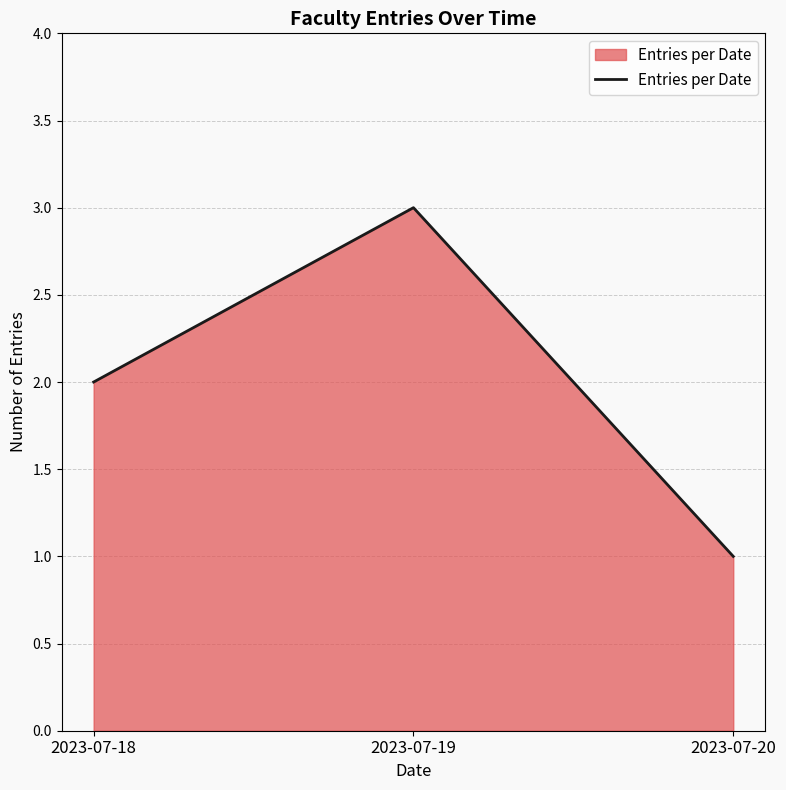

What is the smallest value displayed?

1